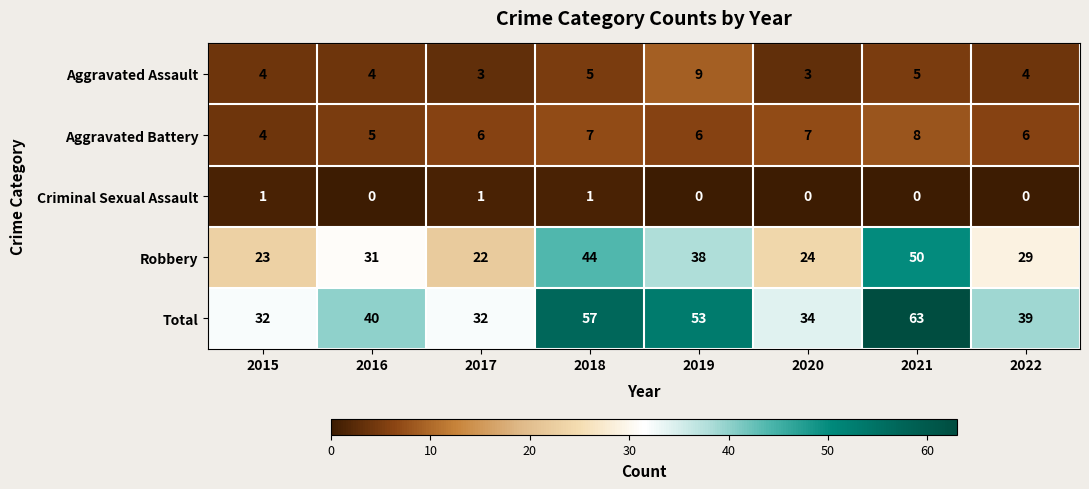

Rank the series at 2017 from highest to lowest value.

Total, Robbery, Aggravated Battery, Aggravated Assault, Criminal Sexual Assault